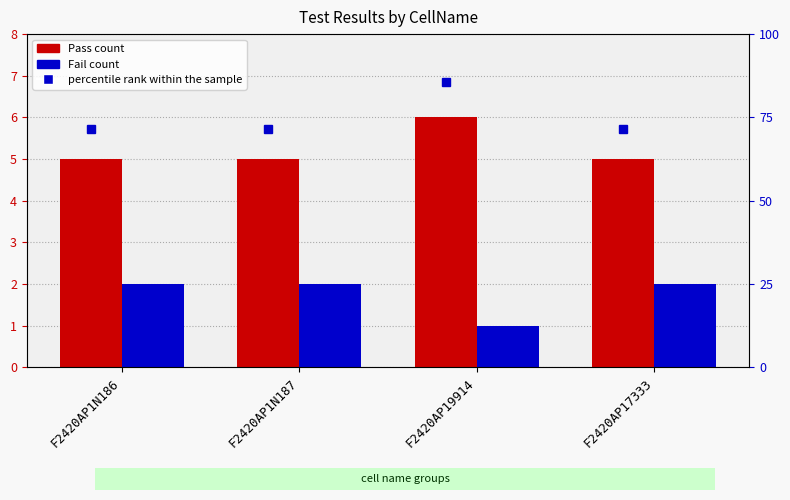

What is the smallest value displayed?

1.0